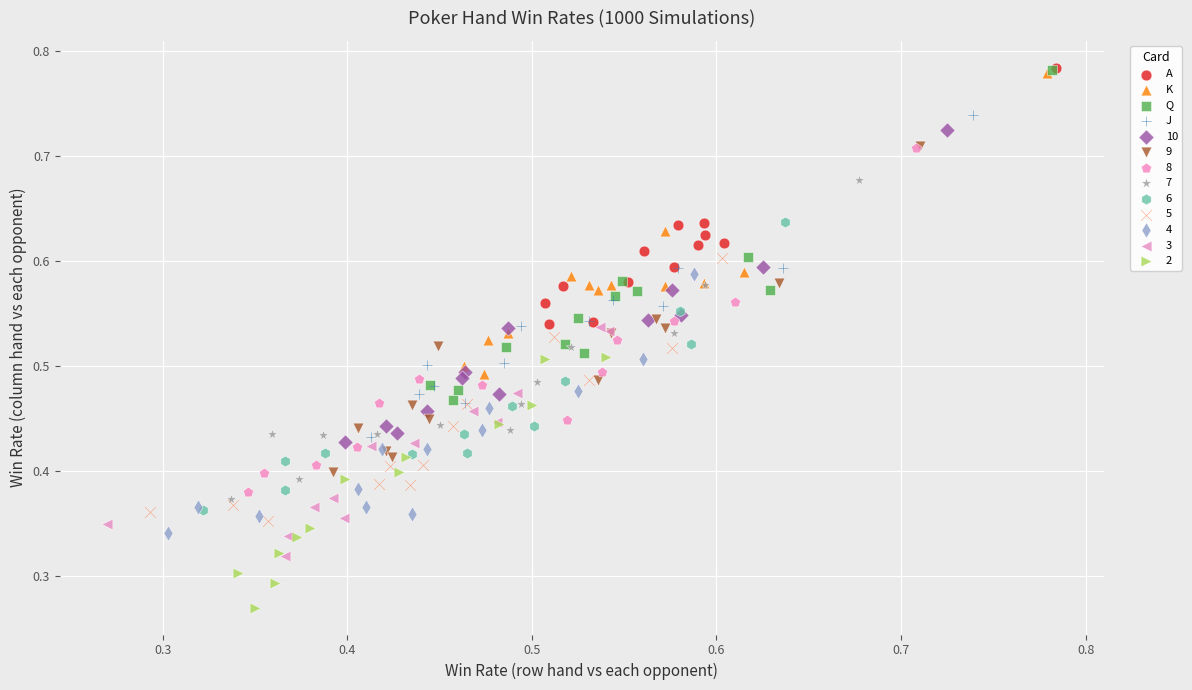

What are all the series names shown in the legend?

A, K, Q, J, 10, 9, 8, 7, 6, 5, 4, 3, 2